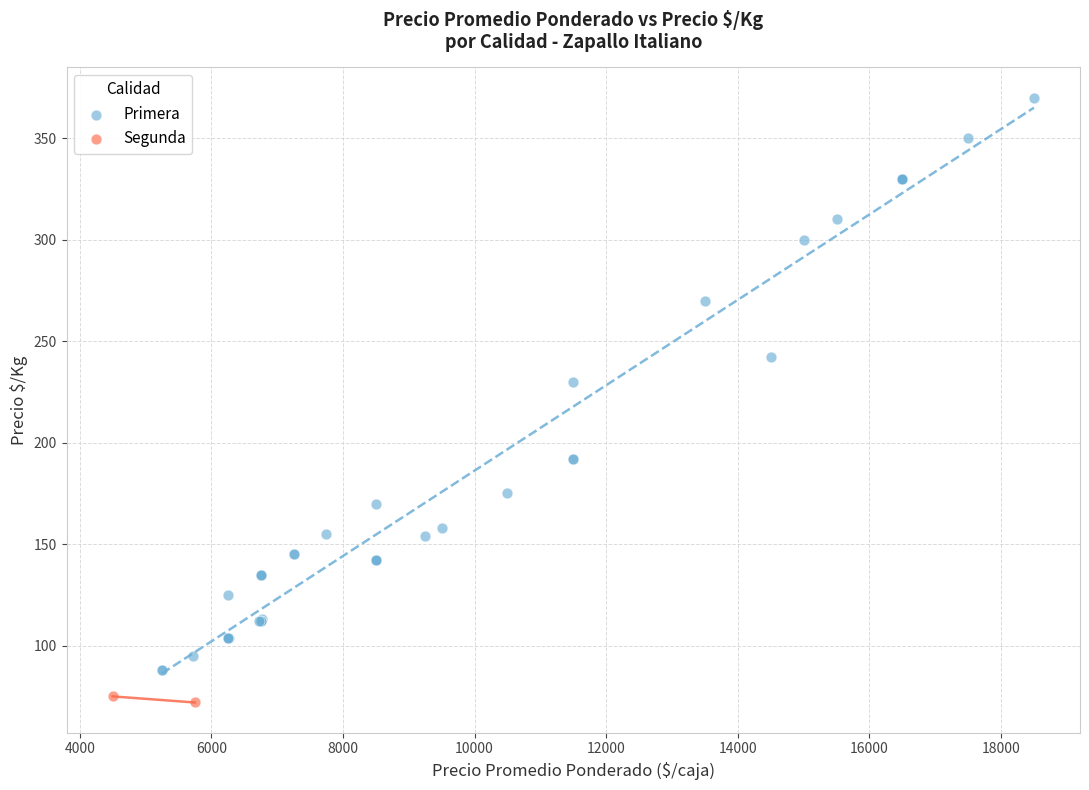

What are all the series names shown in the legend?

Primera, Segunda